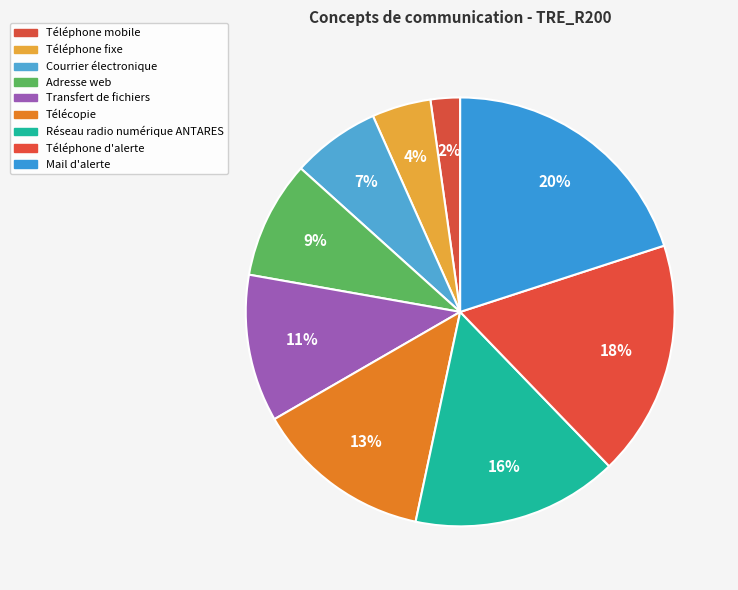

How many slices are in this pie chart?

9